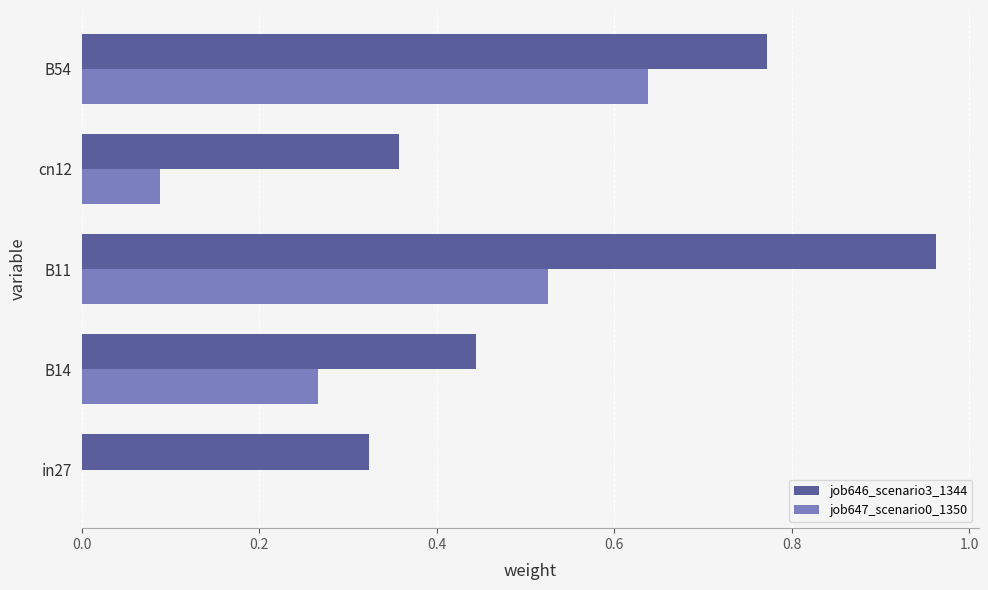

Count the number of categories in the chart.

5